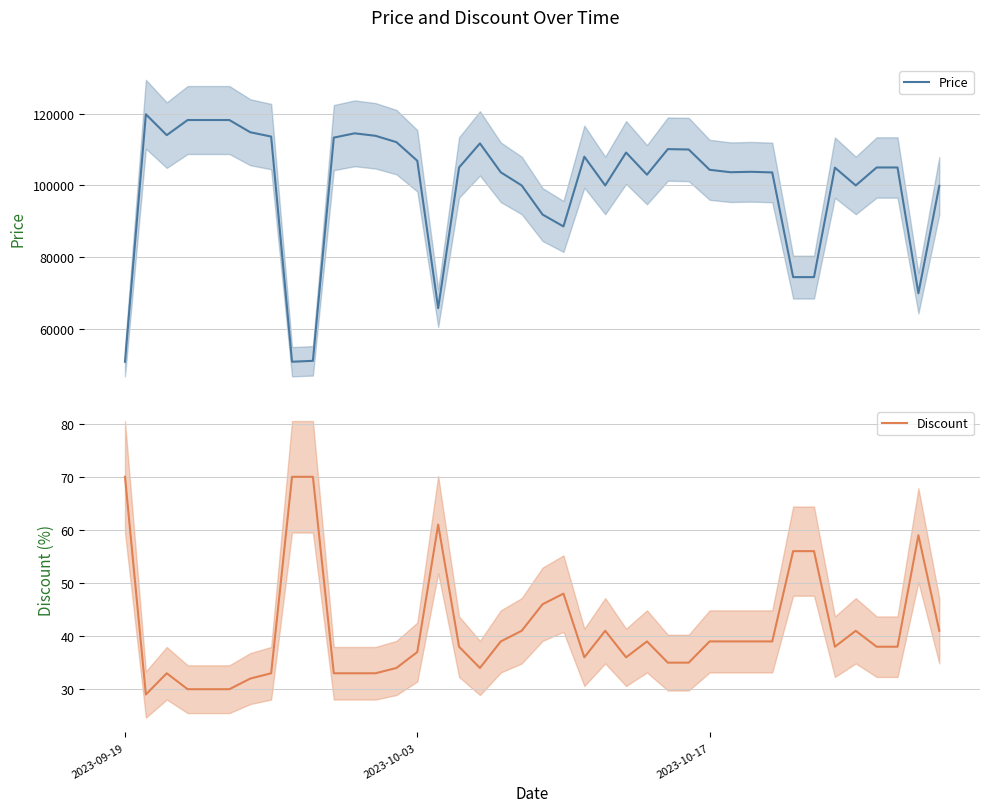

The Discount series shows 70 at 2023-09-19. True or false?

True